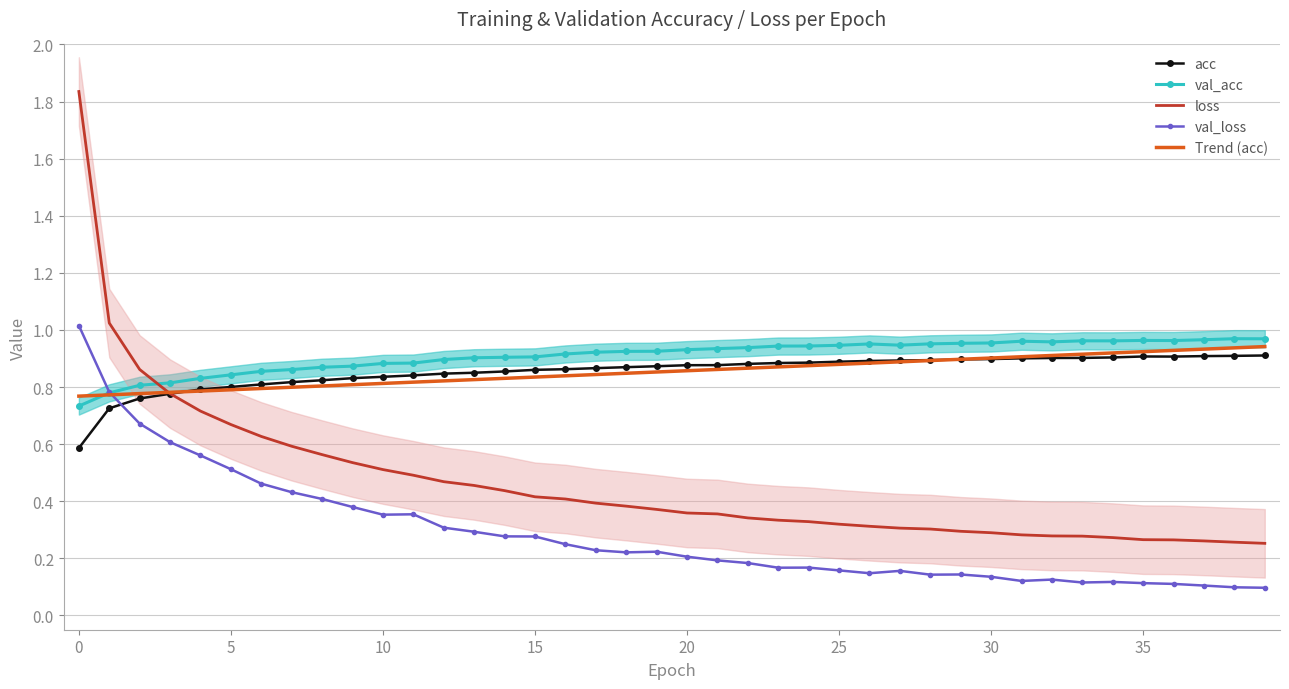

True or false: loss and val_loss intersect in this chart.

False